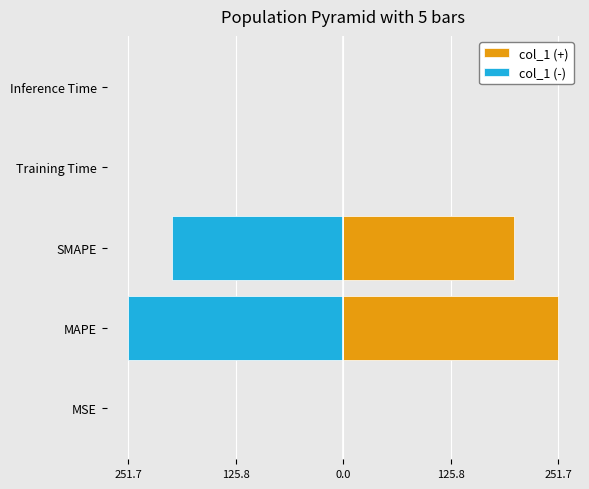

What is the sum of all col_1 (-) values?

-451.7